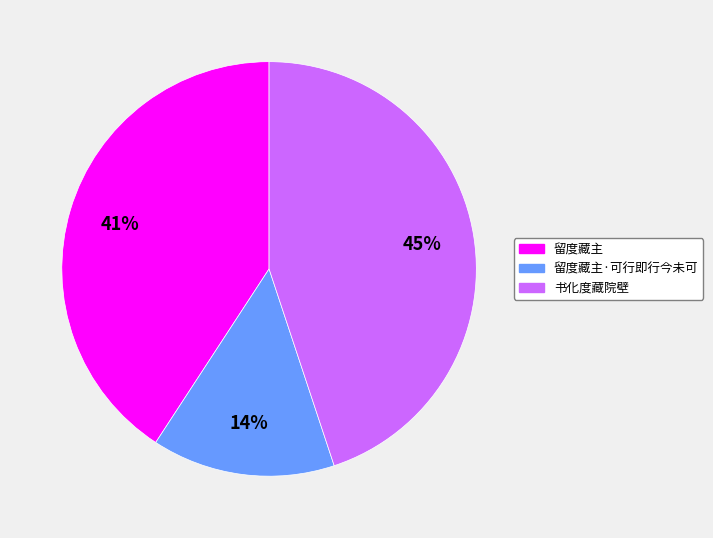

To the nearest percent, what is the difference between the largest and smallest slice percentages?

31%